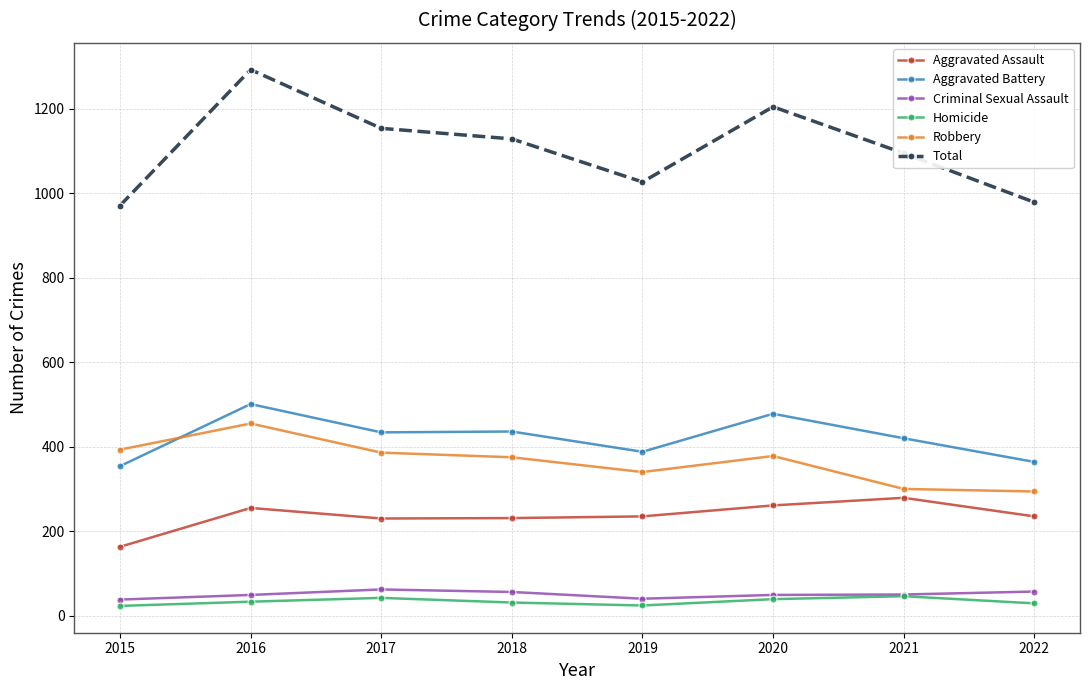

Which series has the largest total across all categories?

Total